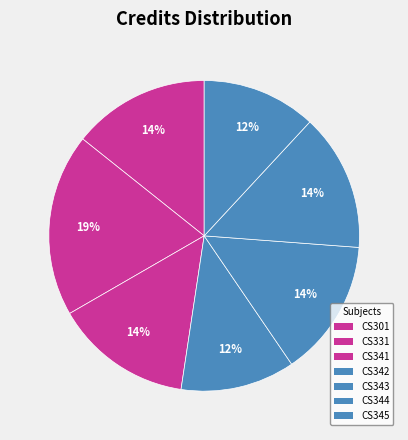

How many slices are in this pie chart?

7